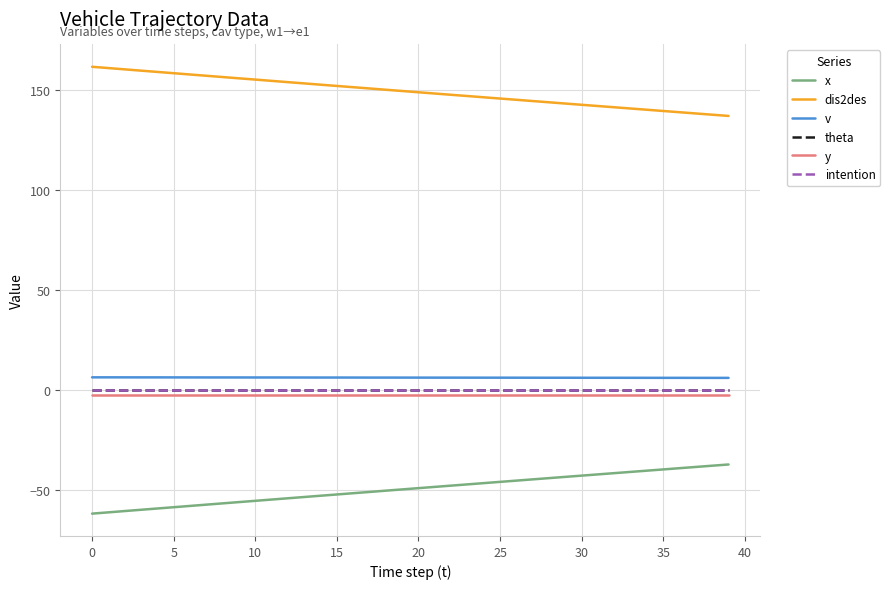

How many lines are shown in the chart?

6